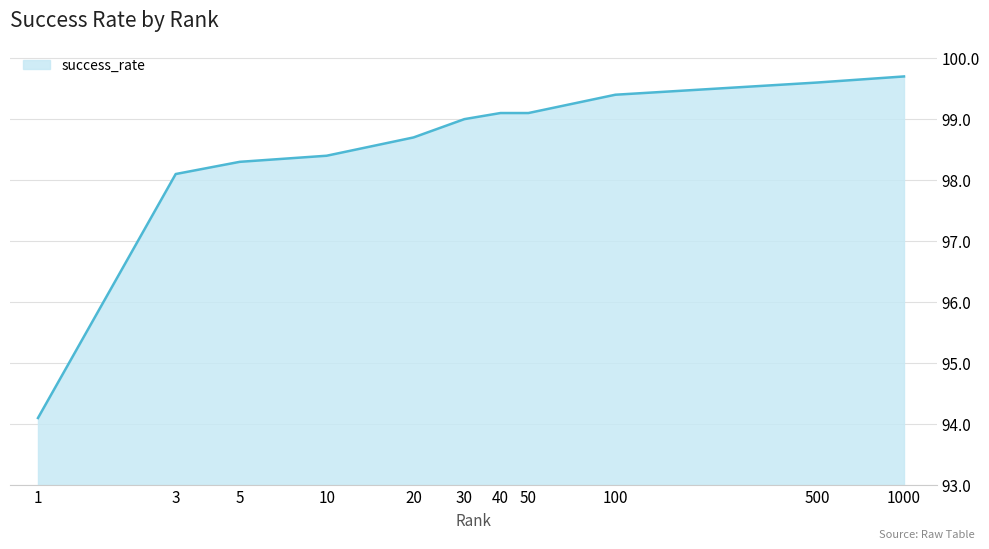

How many categories are shown in the chart?

11